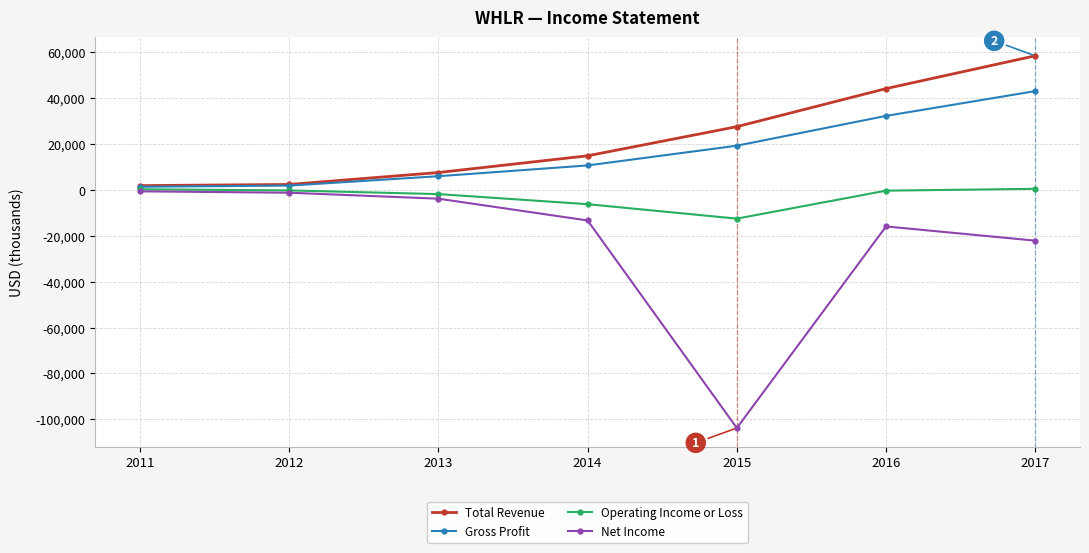

True or false: Gross Profit has more than 2 interior local peaks.

False